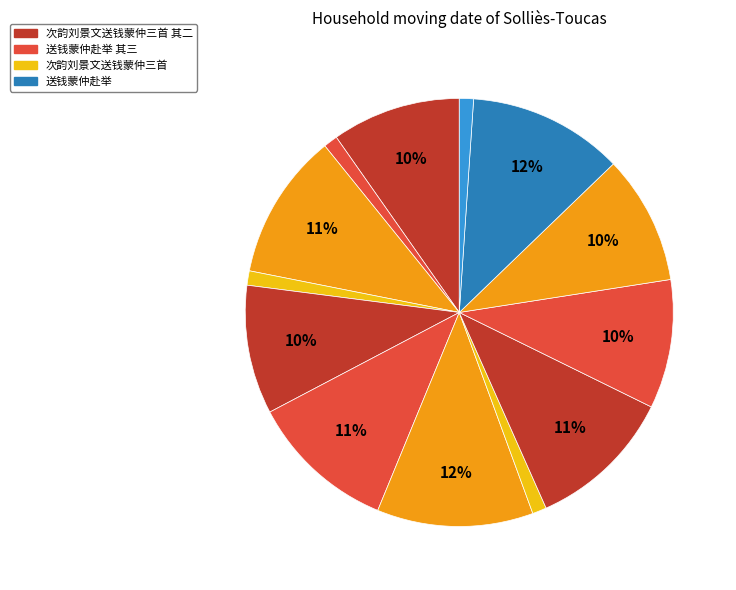

Count the number of slices in the pie.

13